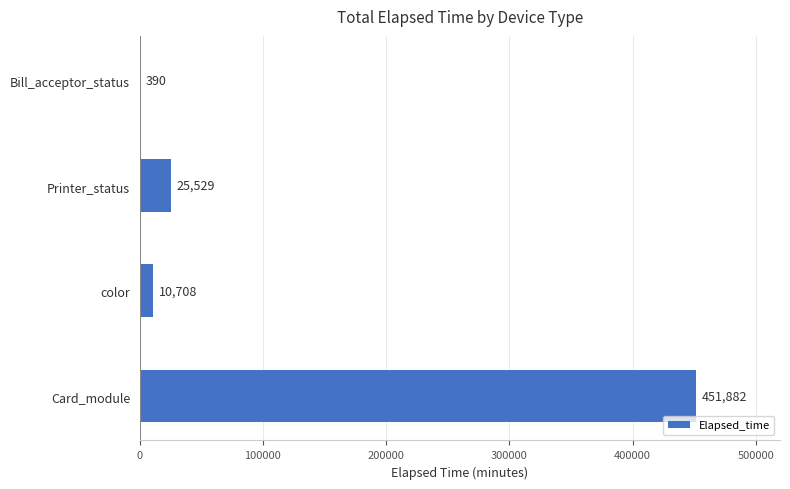

What is the greatest value displayed?

451882